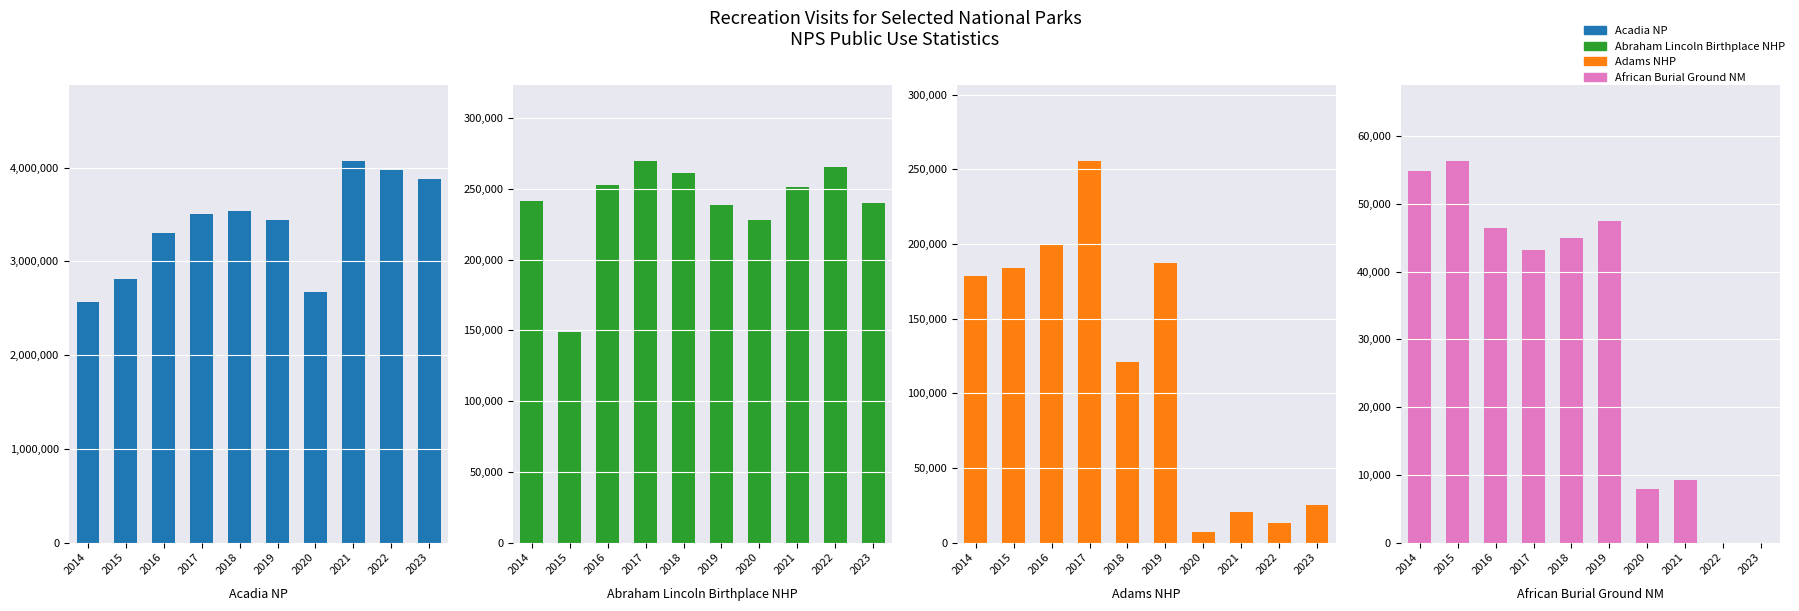

The African Burial Ground NM series shows 19766 at 2022. True or false?

False